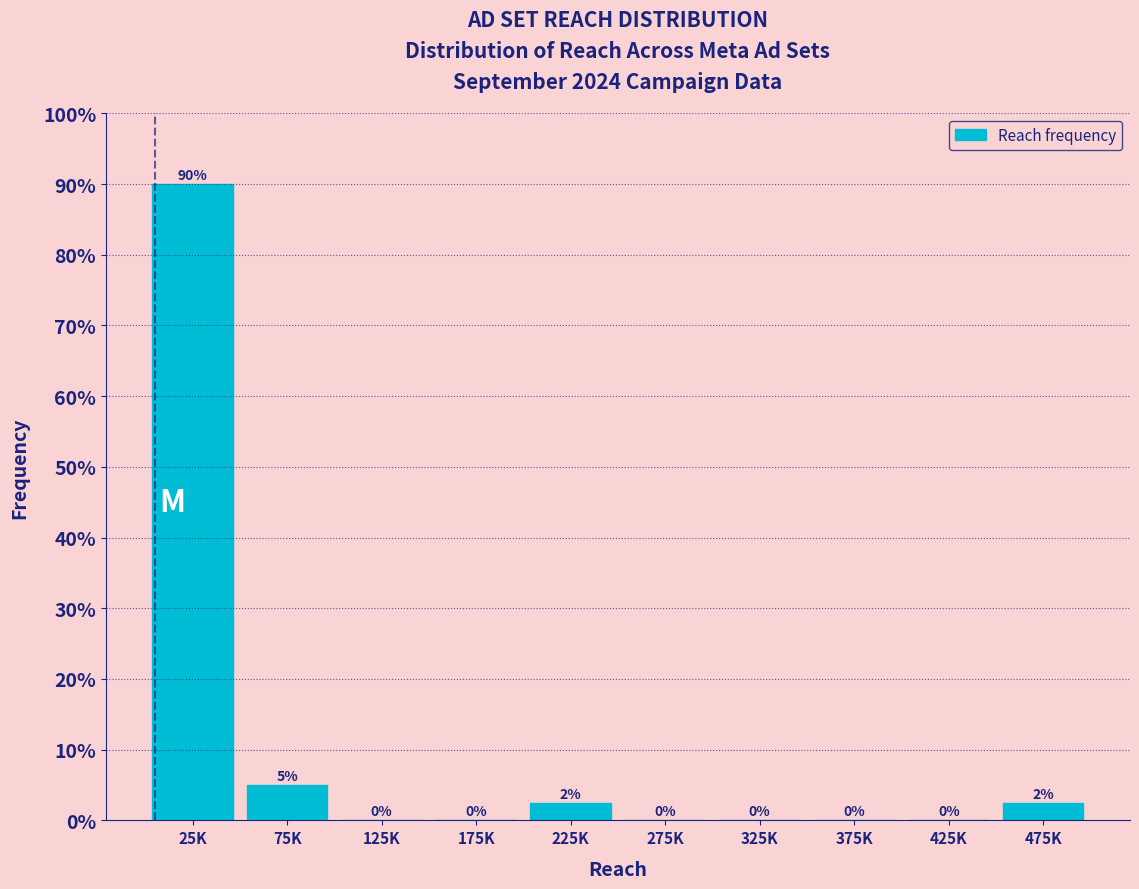

What value does the data have at 475K?

2.5